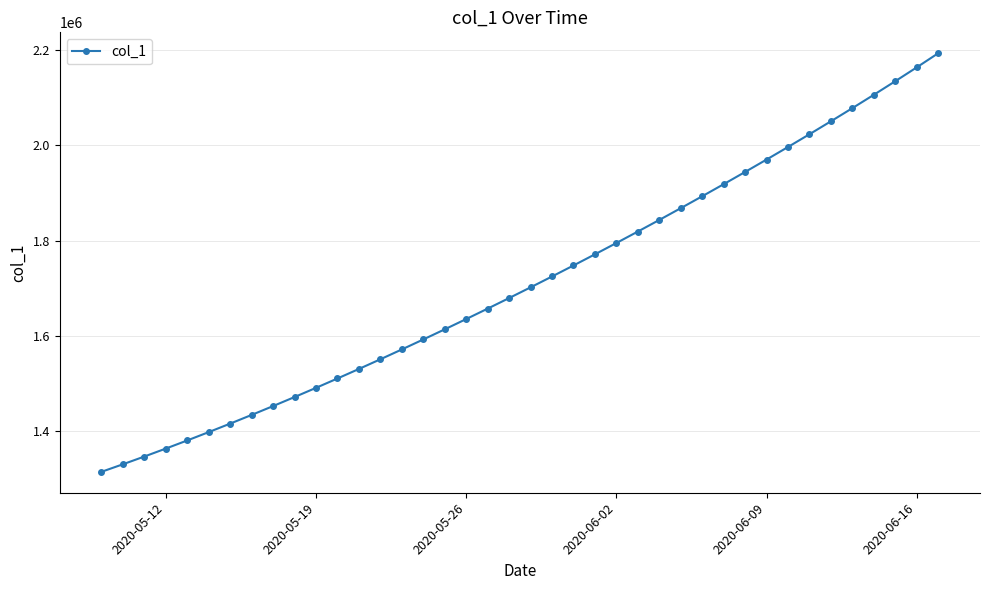

What is the value of the 22nd point from the left?

1724622.9